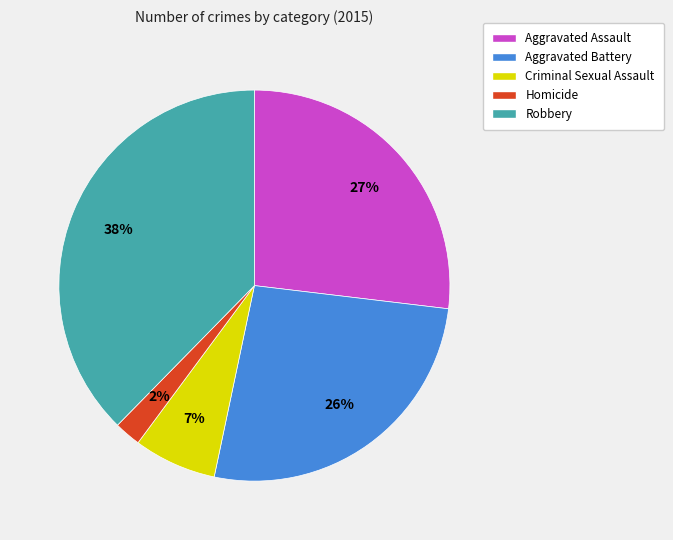

To the nearest percent, what is the difference between the Aggravated Battery and Homicide slice percentages?

24%